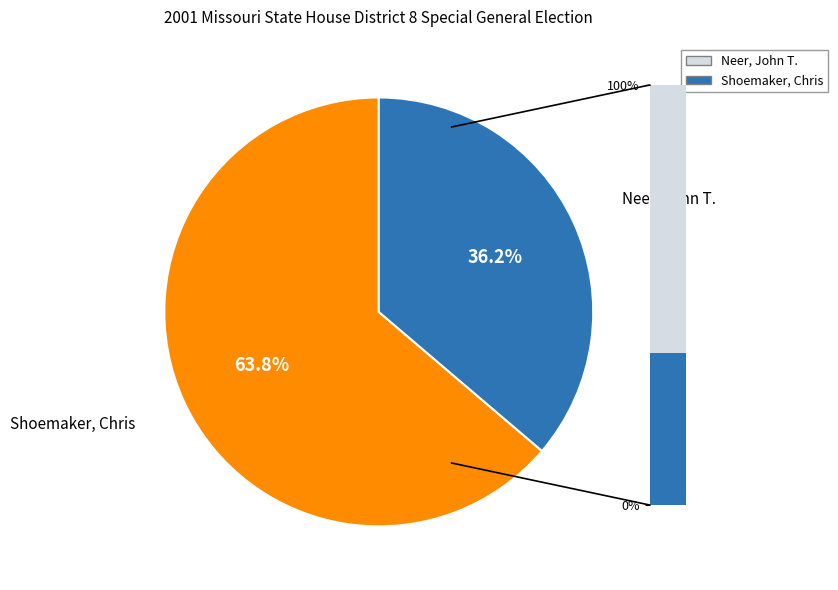

Does any single category account for the majority?

Yes